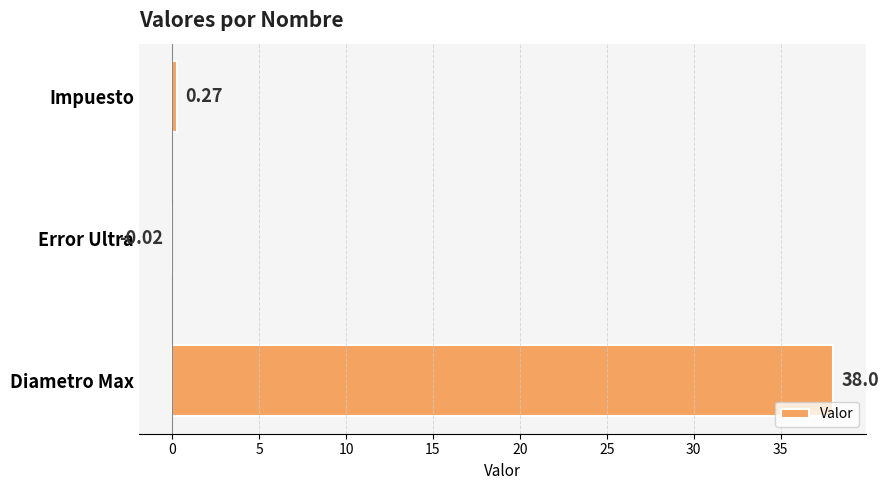

Where is the data nearest to the value 18?

Impuesto